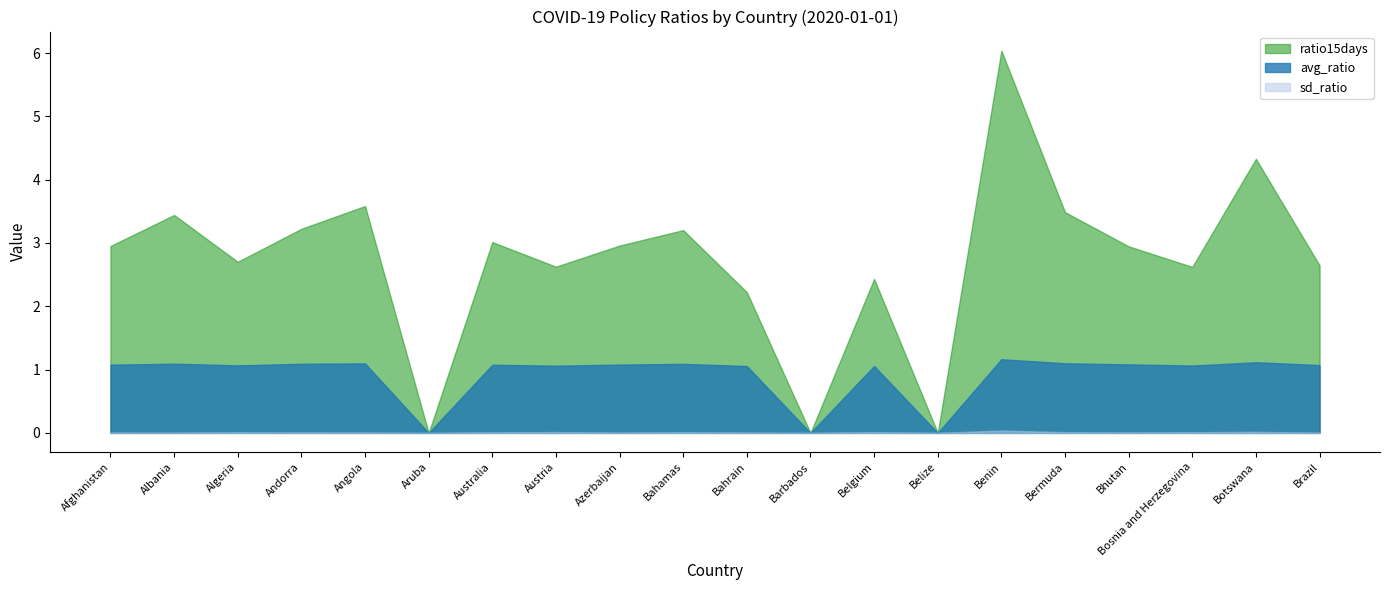

What is the label of the 6th point from the right?

Benin